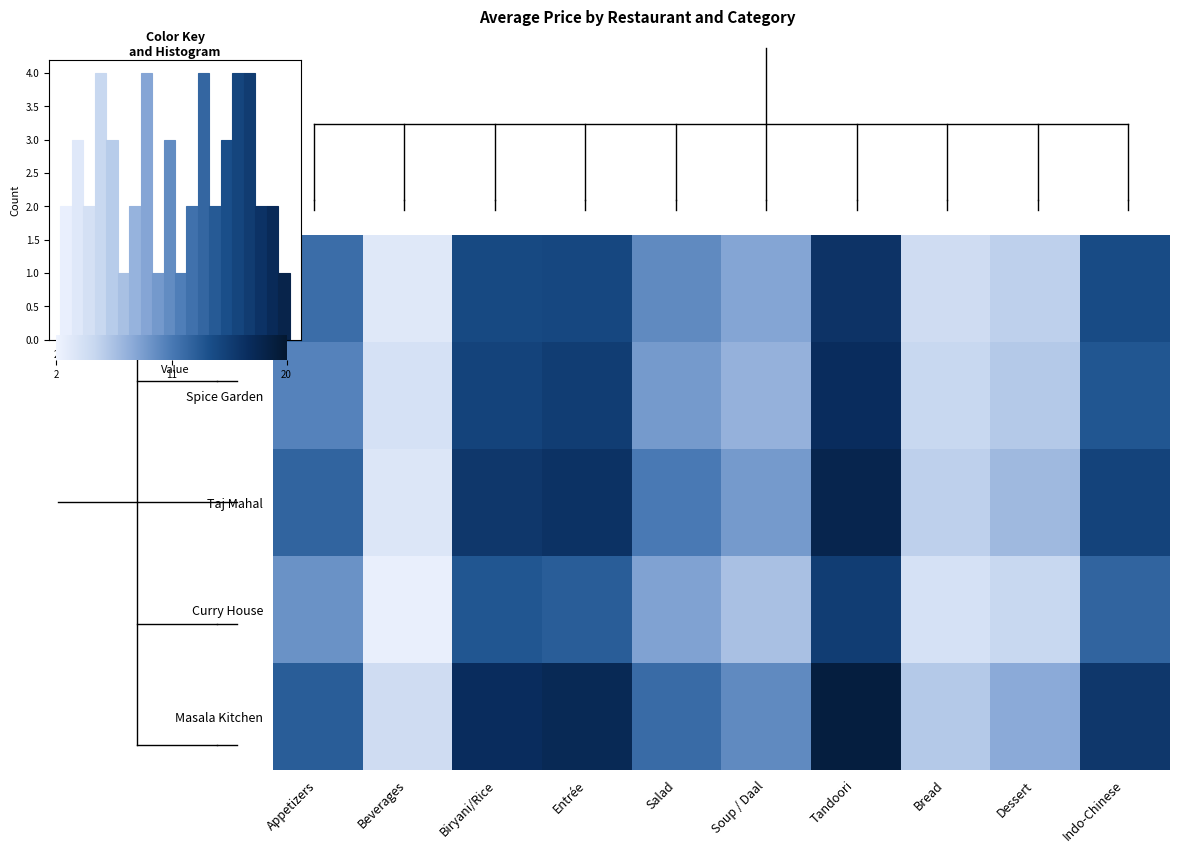

Where is Spice Garden nearest to the value 10?

Appetizers